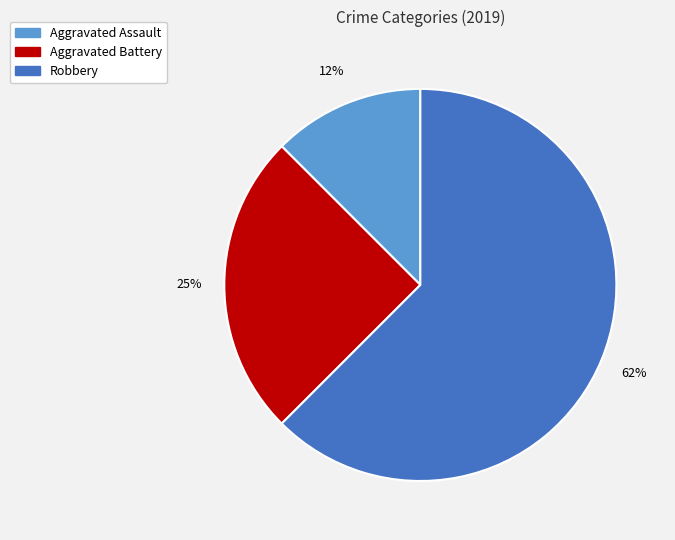

Do Aggravated Assault and Robbery together represent more than half of the pie?

Yes